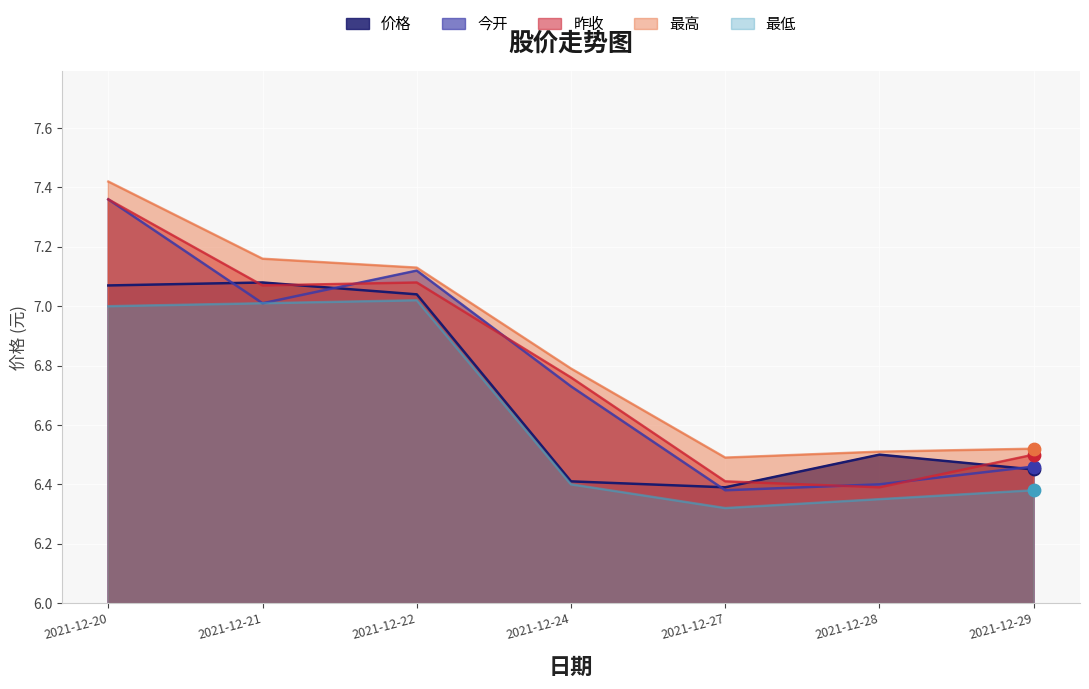

At how many categories does at least one series exceed 6?

7